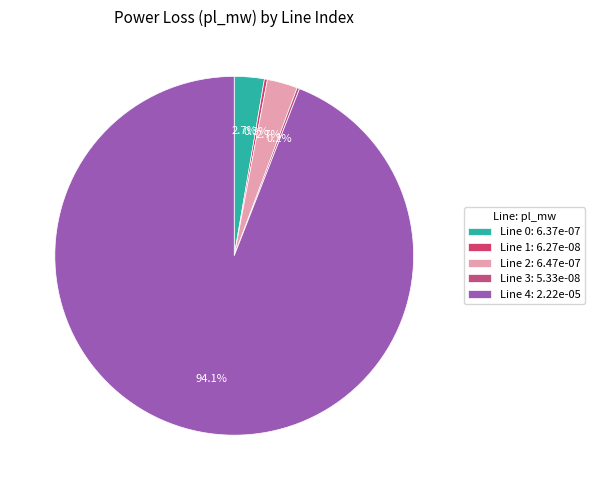

To the nearest percent, what is the average slice percentage?

20%